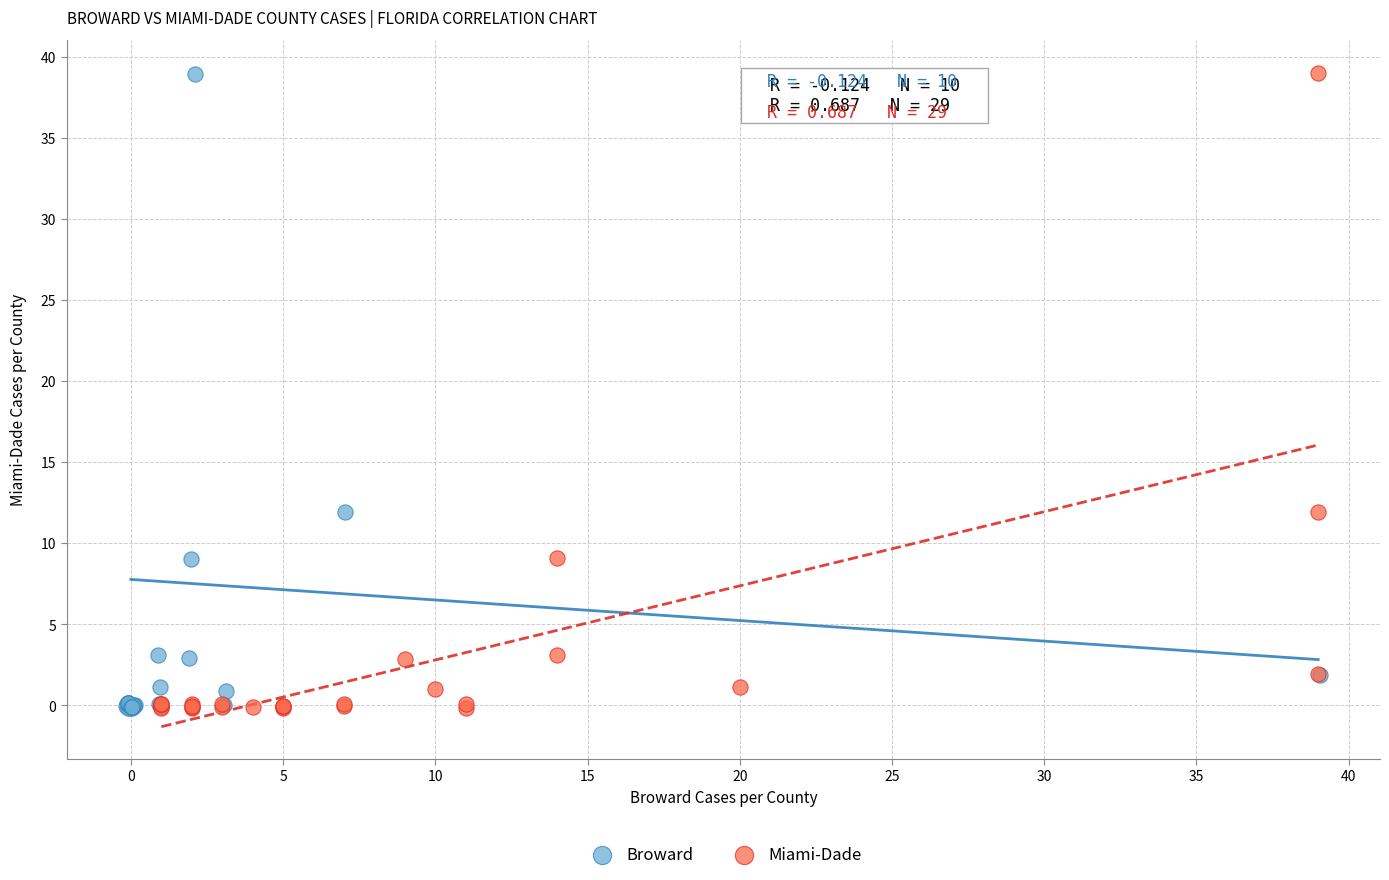

Which series has the widest spread of Y values?

Miami-Dade